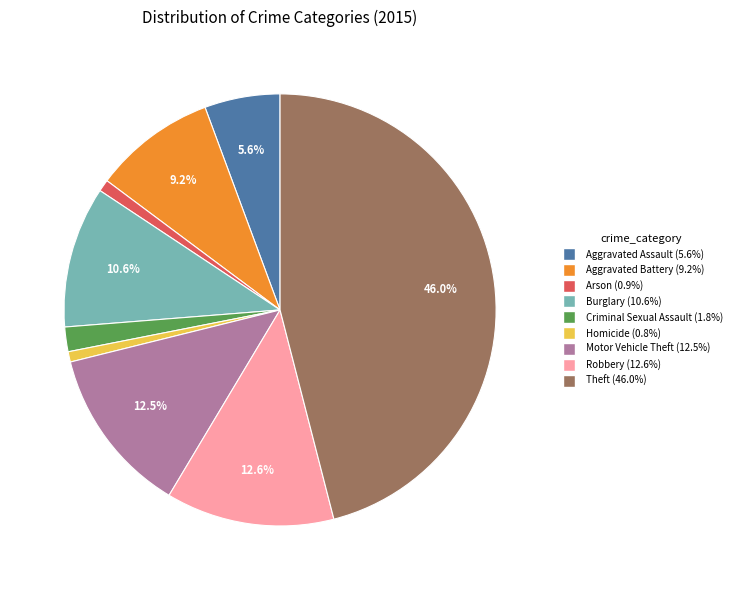

To the nearest percent, what percentage of the pie is Robbery?

13%